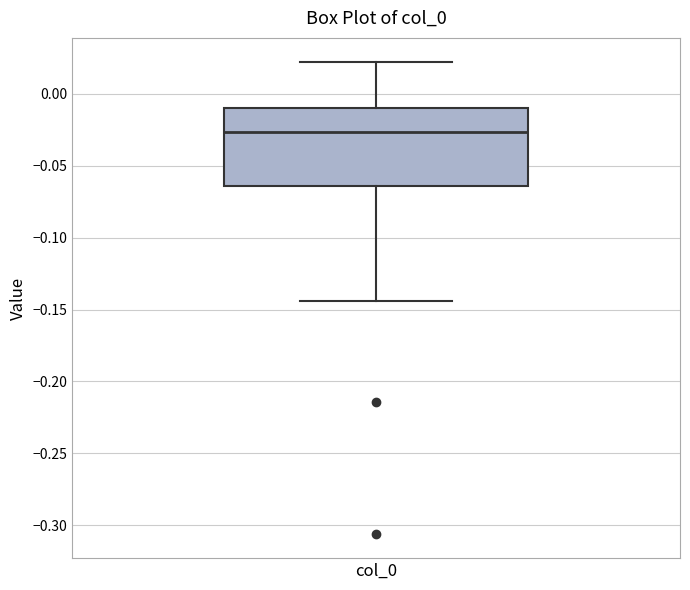

Read this box plot against the y-axis: the position of the median line, the range covered by the box, and the ends of both whiskers. The values are not printed on the chart, so give them approximately, as read against the axis.

median -0.025, box -0.065 to -0.010, whiskers -0.145 to 0.020